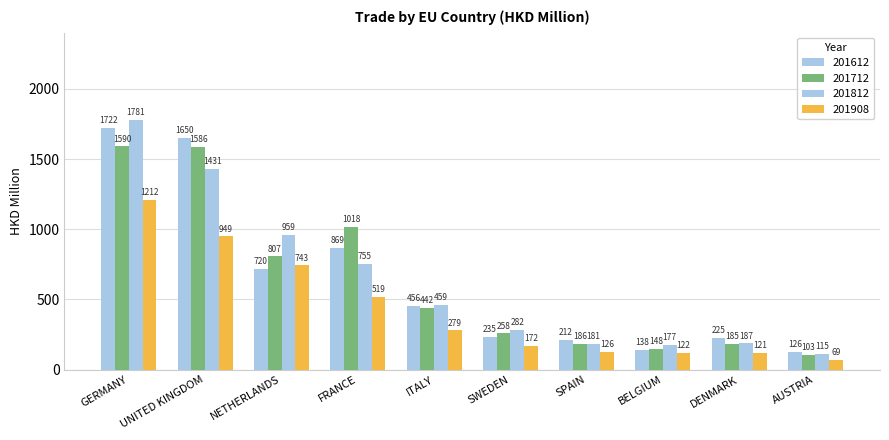

List the series in order of their peak value, highest first.

201812, 201612, 201712, 201908